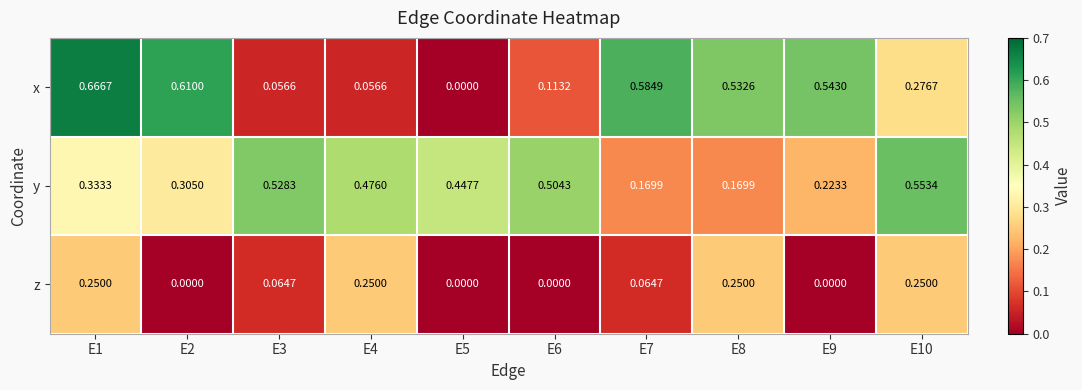

Which series changed the most between E3 and E6?

z